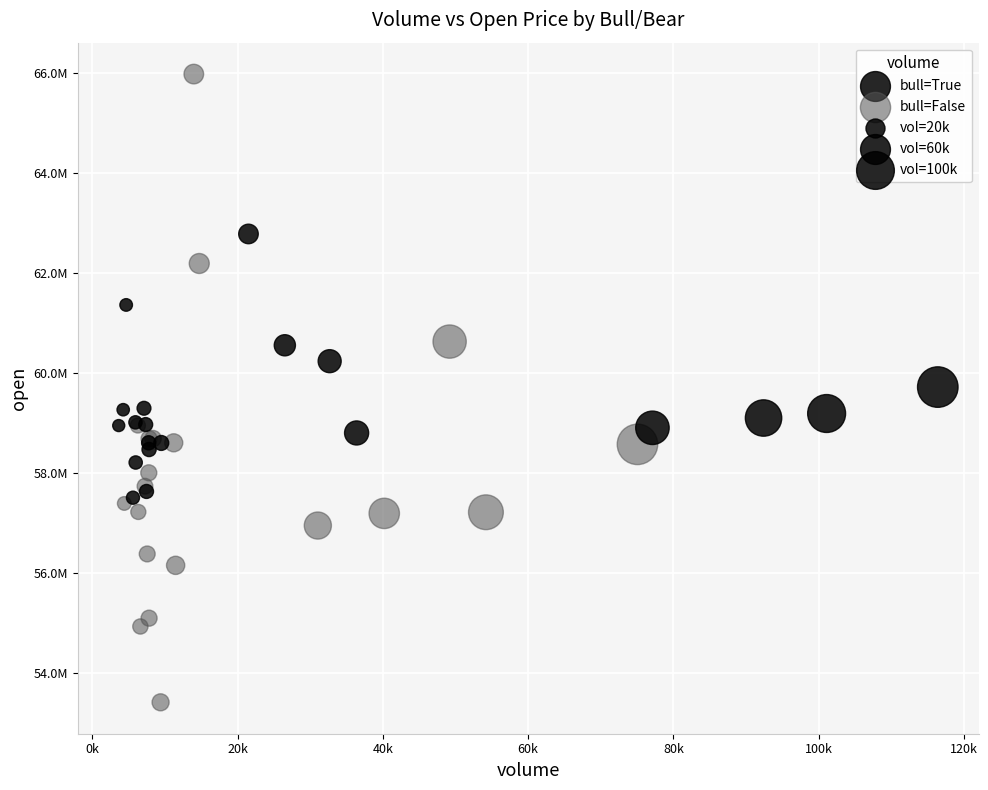

Which series has the largest Y range (max minus min)?

bull=False